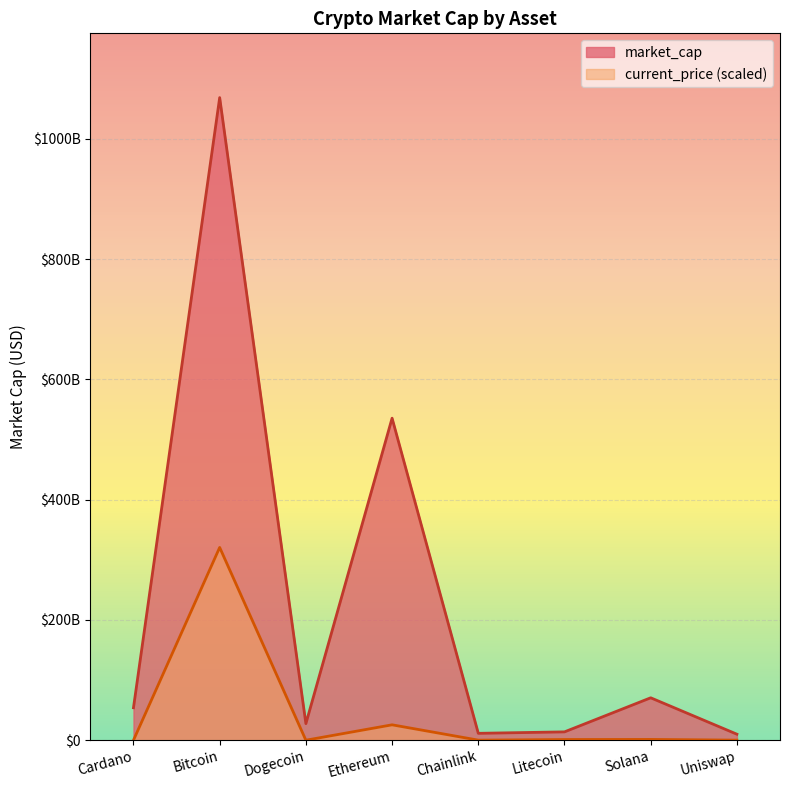

How many distinct data groups are displayed?

2